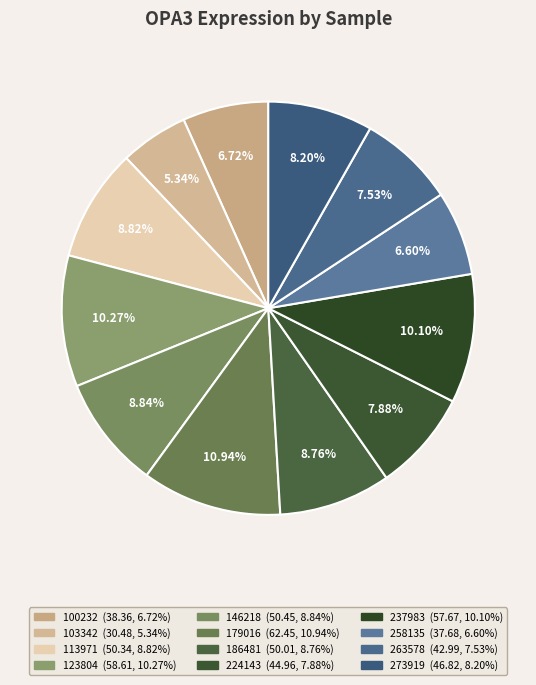

Is it true that 179016 is 25% of the pie?

False